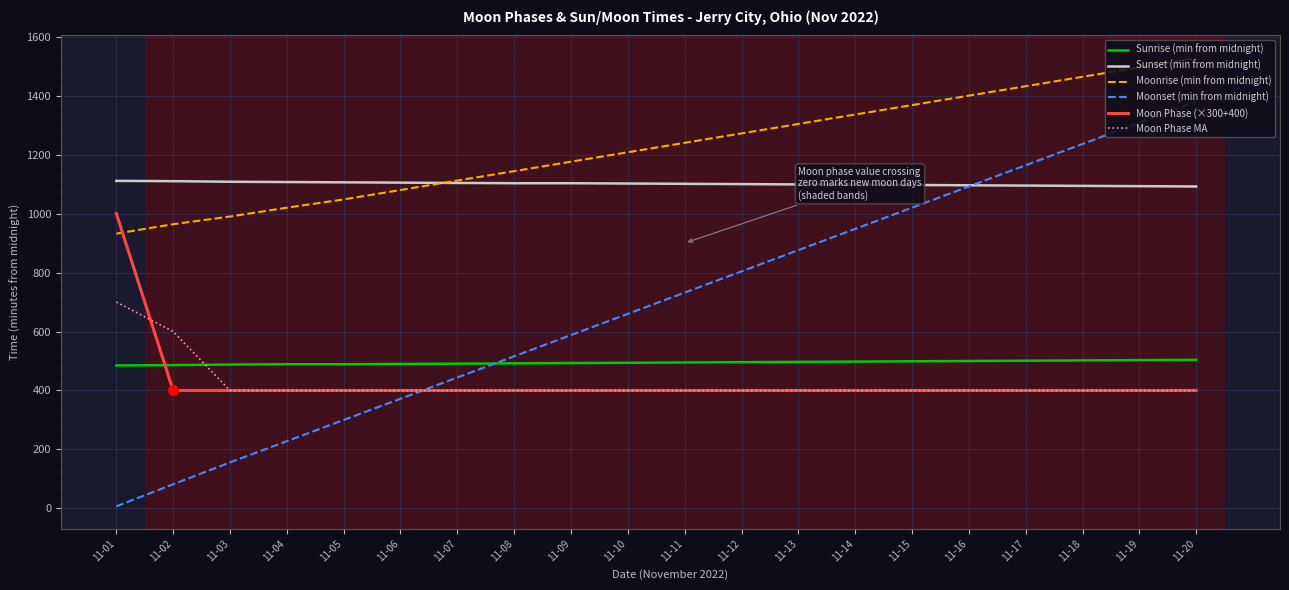

Is the value of Sunrise (min from midnight) at 11-15 greater than the value of Moonset (min from midnight) at 11-14?

No